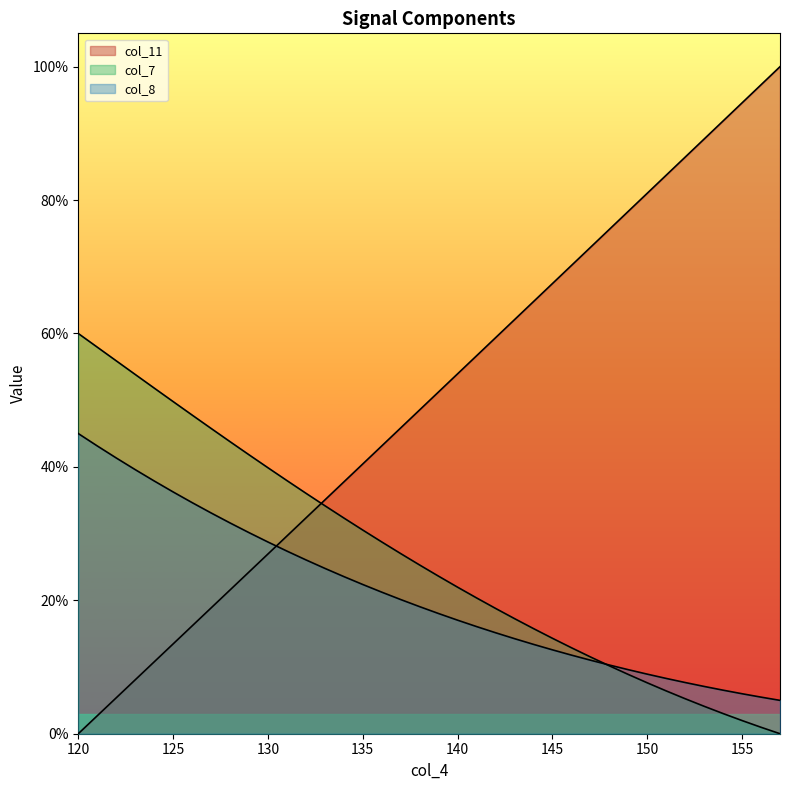

Between 152 and 156, which series saw the biggest shift?

col_11